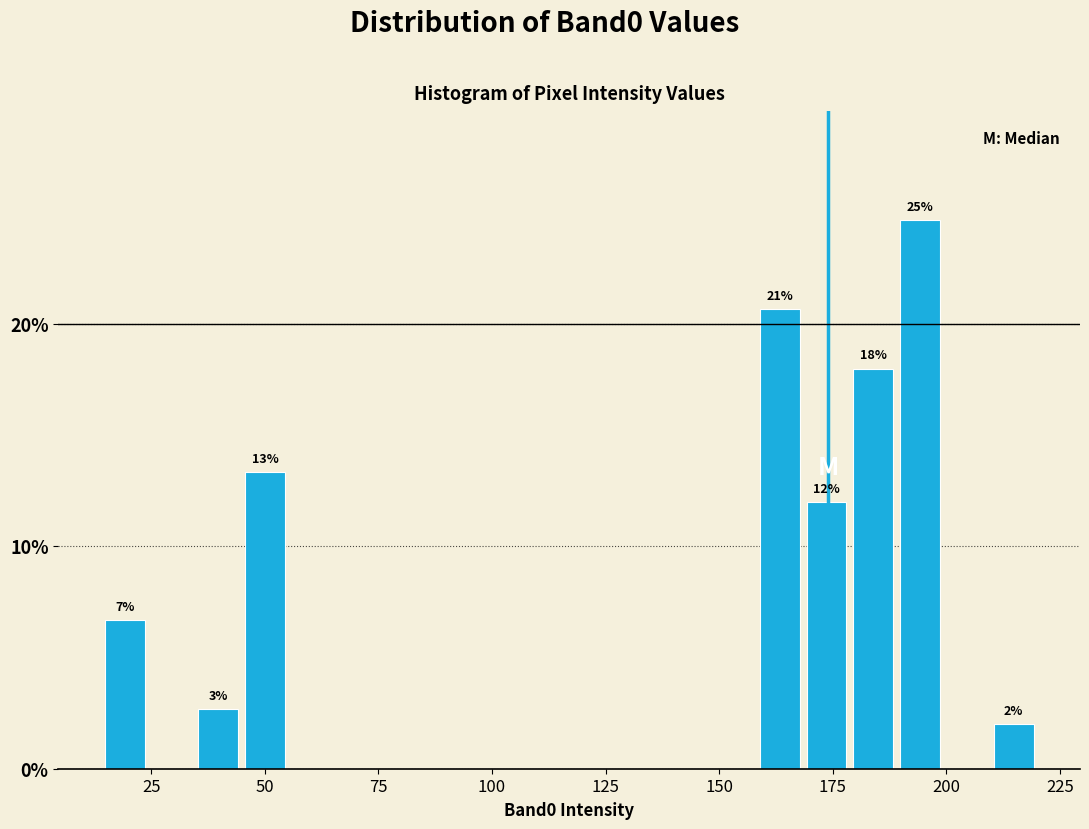

Around what value on the x-axis is the tallest bar? Give the approximate position of its centre, as read against the axis.

195